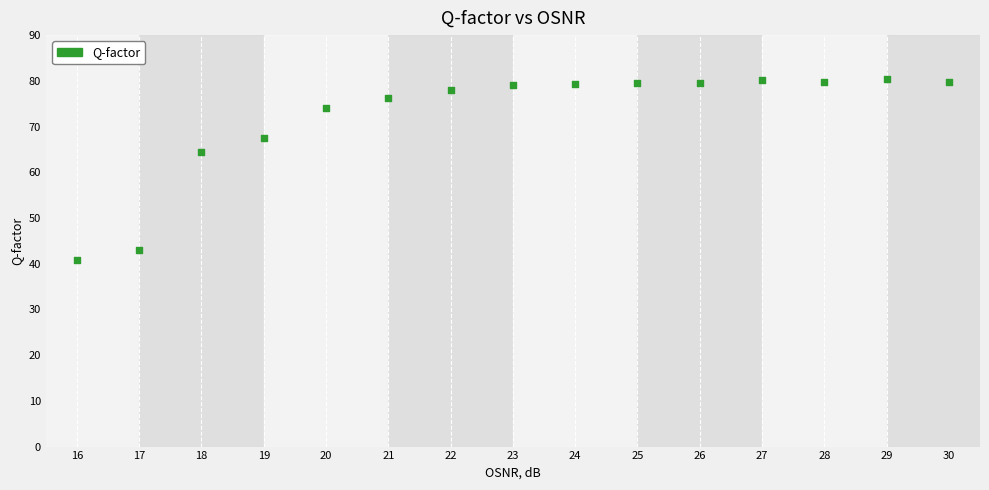

What Y value in the scatter plot is closest to 60?

64.5